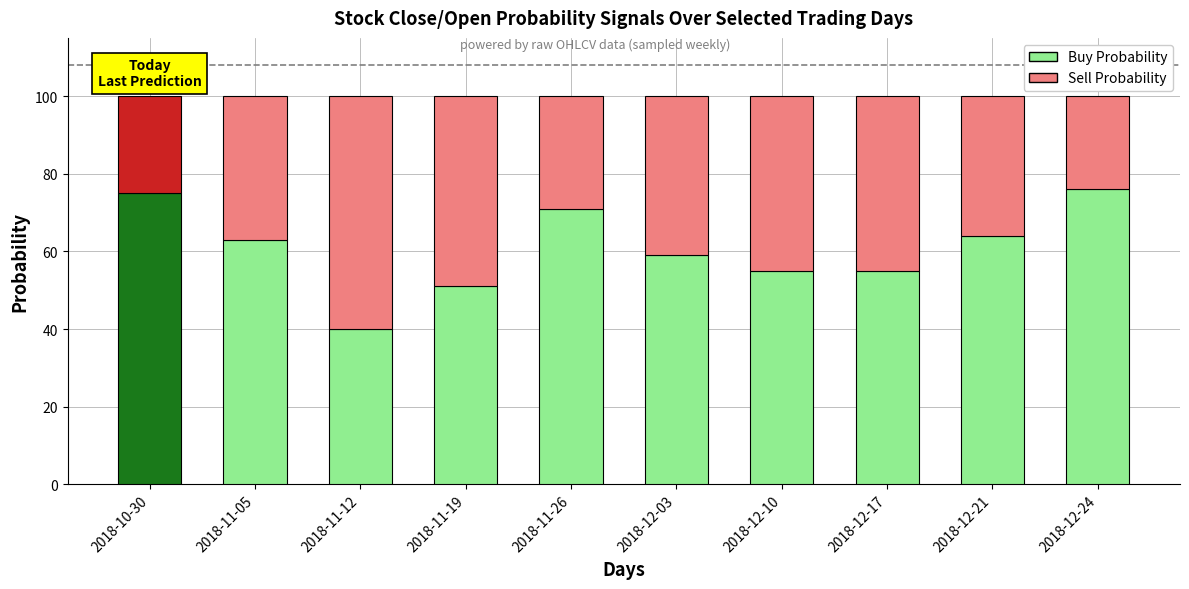

What is the value of the Buy Probability bar at the 2nd from the left?

63